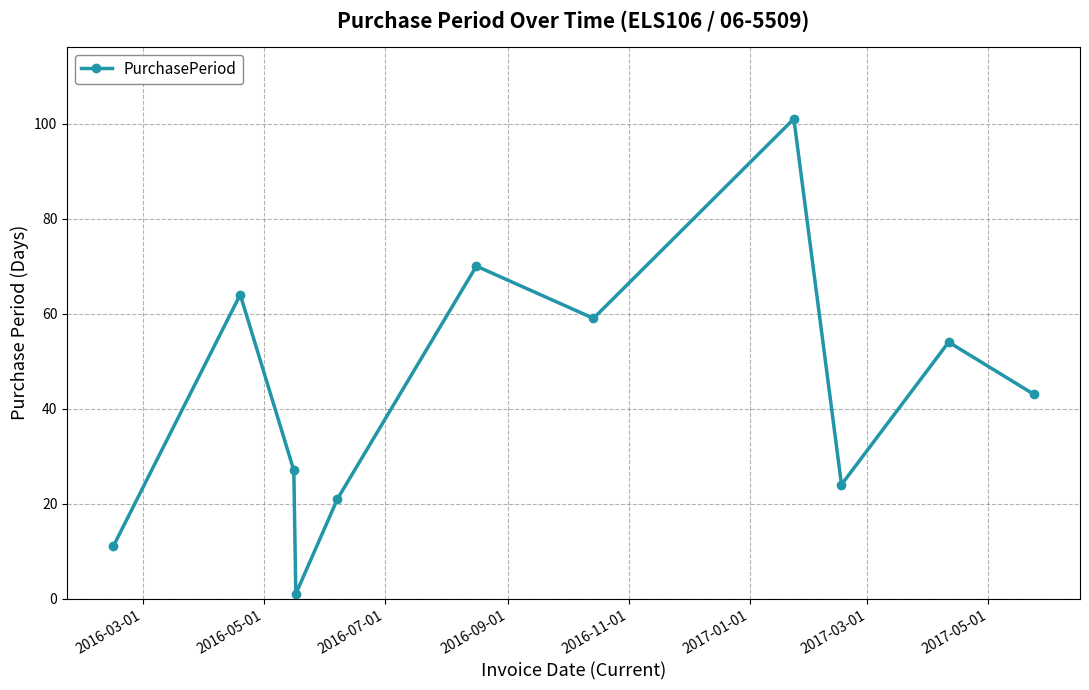

How many interior local valleys (lower than both neighbors) does the data have?

3